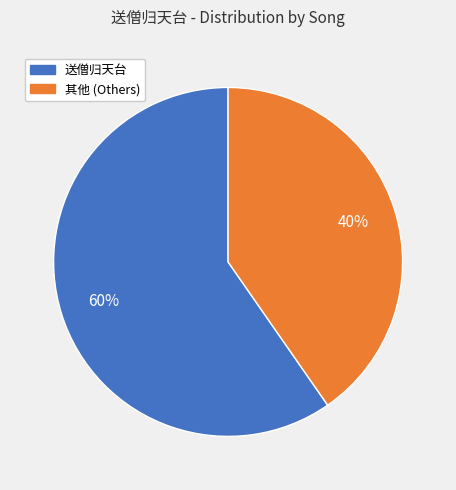

To the nearest percent, what is the average slice percentage?

50%